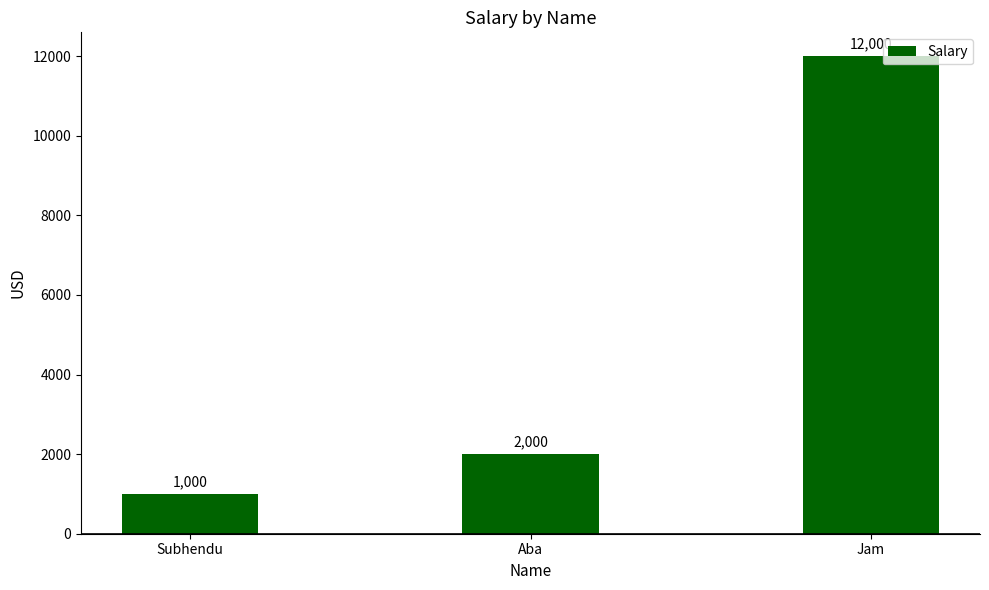

True or false: the data shows 520 at Subhendu.

False